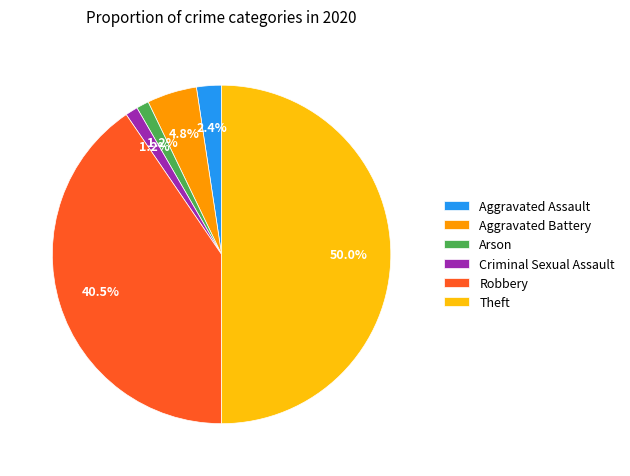

Is Arson the majority of the pie?

No